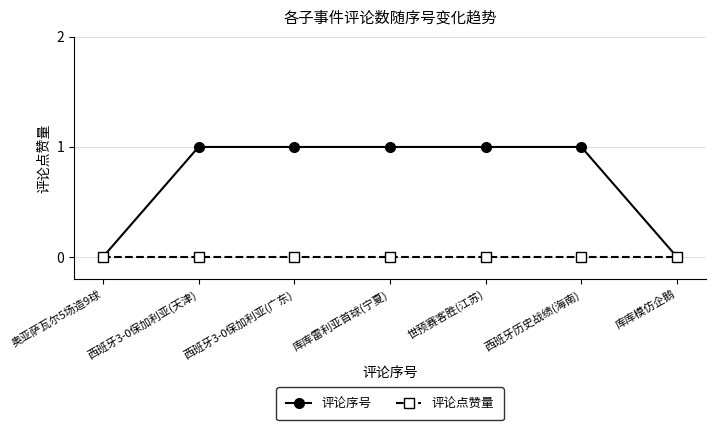

True or false: 评论序号 has a value of 0 at 西班牙3-0保加利亚(广东).

False